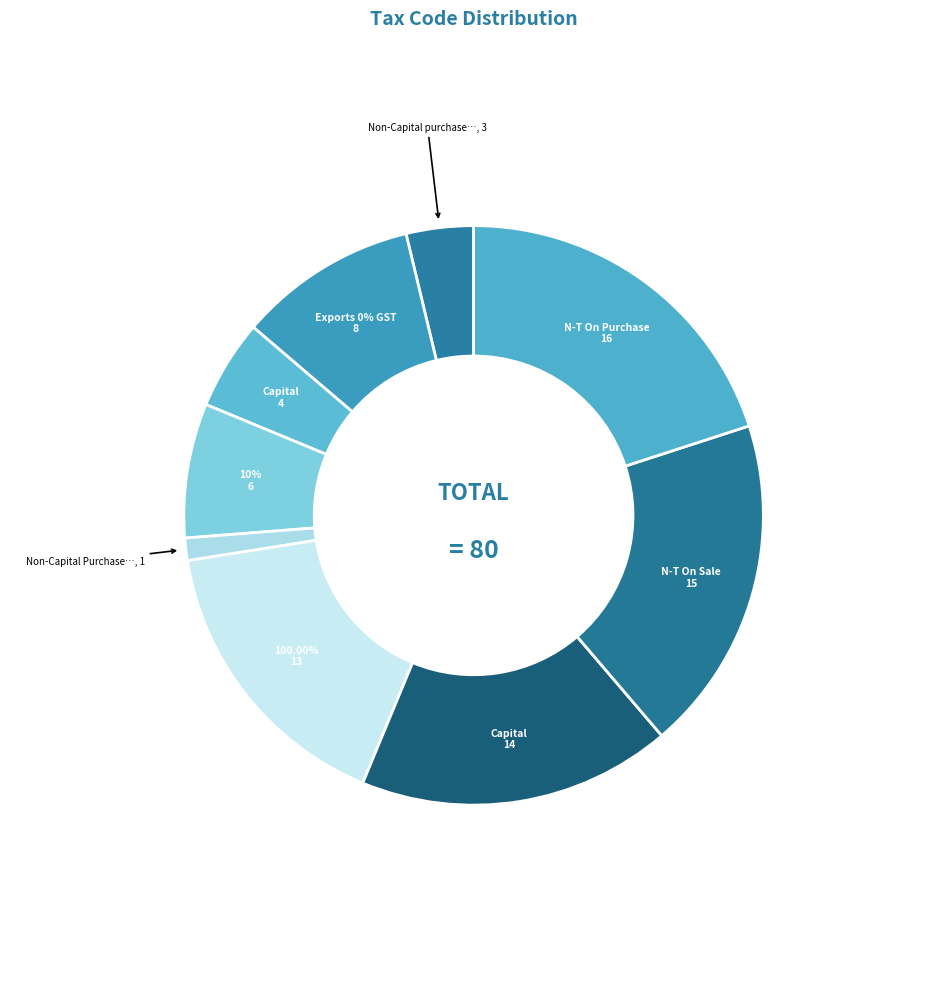

What is the largest slice in the pie chart?

N-T On Purchase